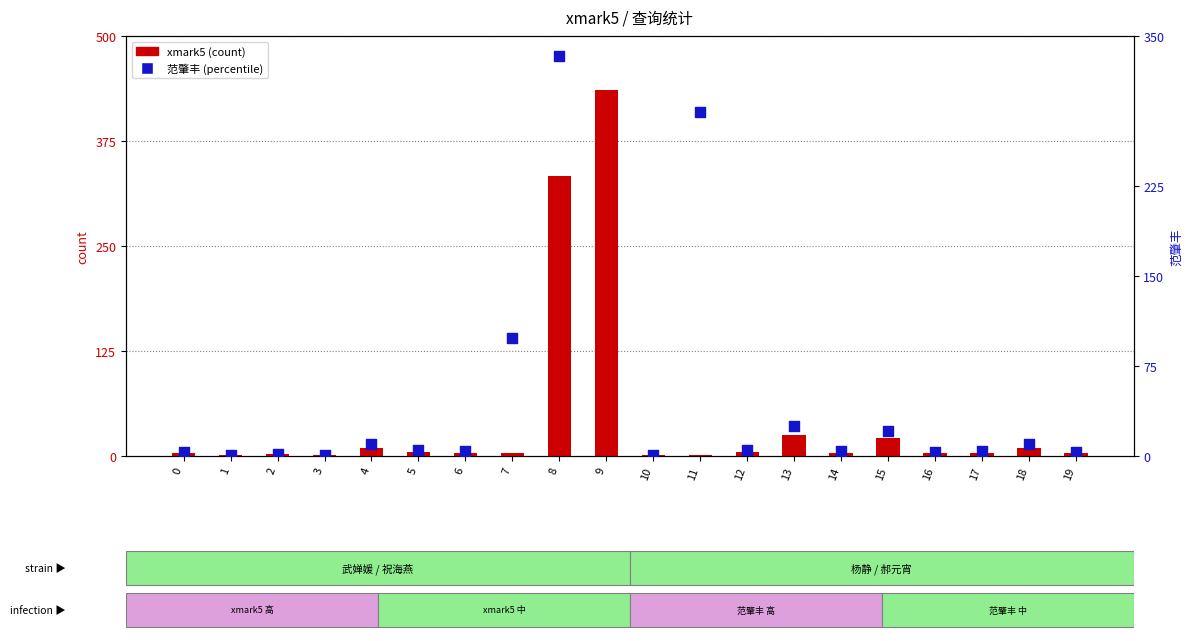

Which series reaches the minimum Y coordinate?

xmark5